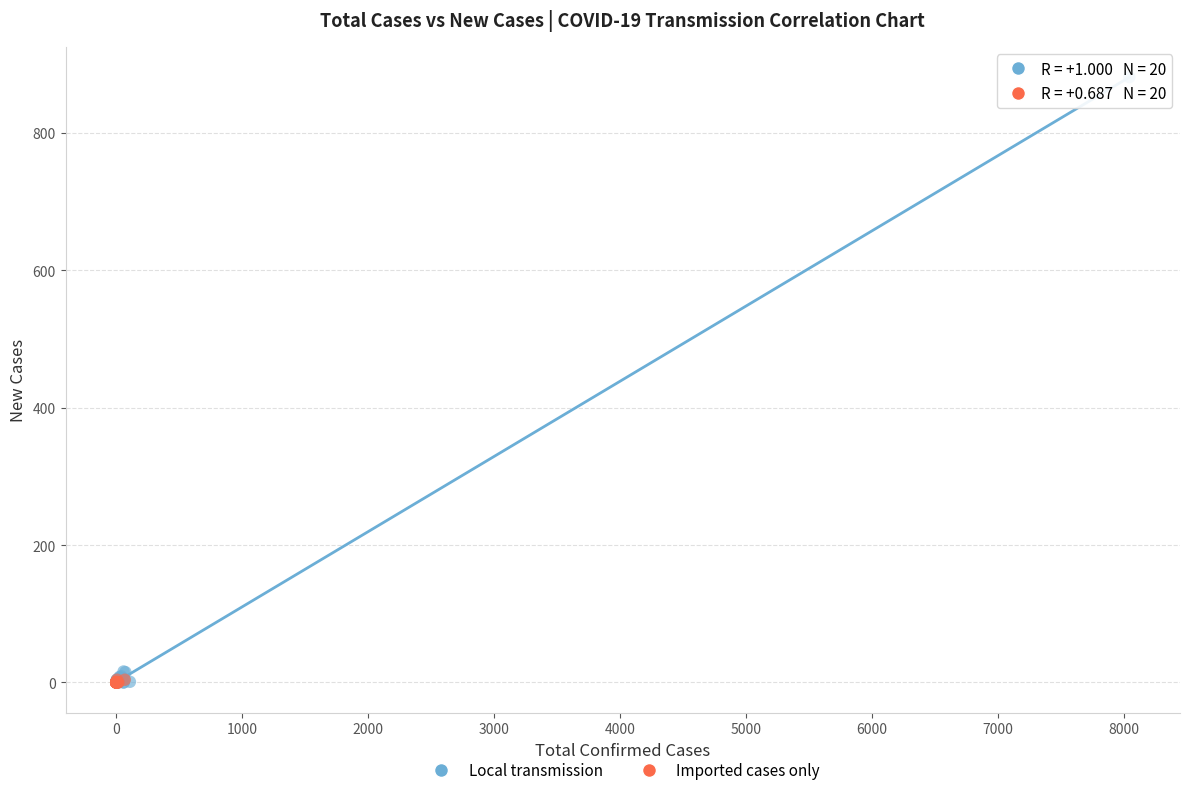

Which series has the widest spread of Y values?

Local transmission